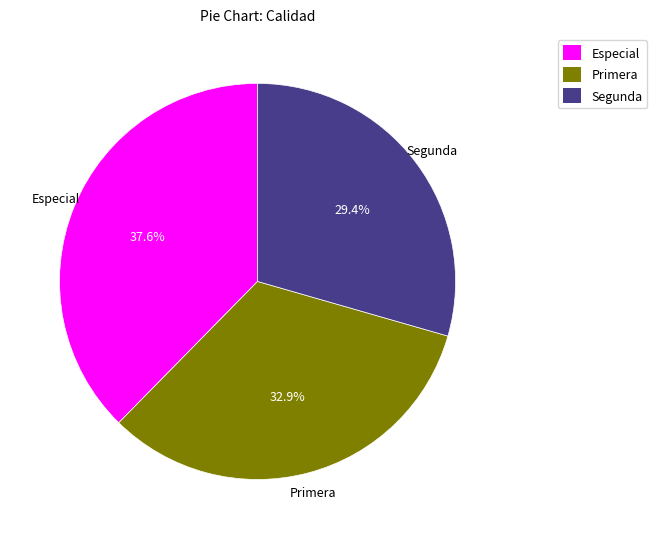

Combined, do Primera and Segunda account for over 50%?

Yes